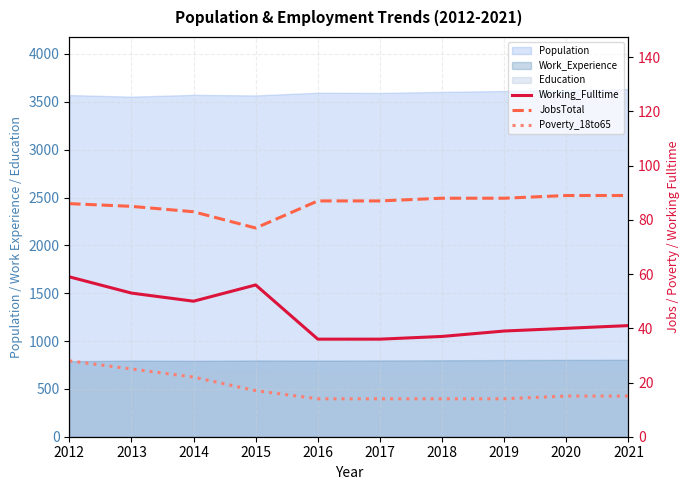

Is the value of Working_Fulltime at 2014 greater than the value of JobsTotal at 2013?

No